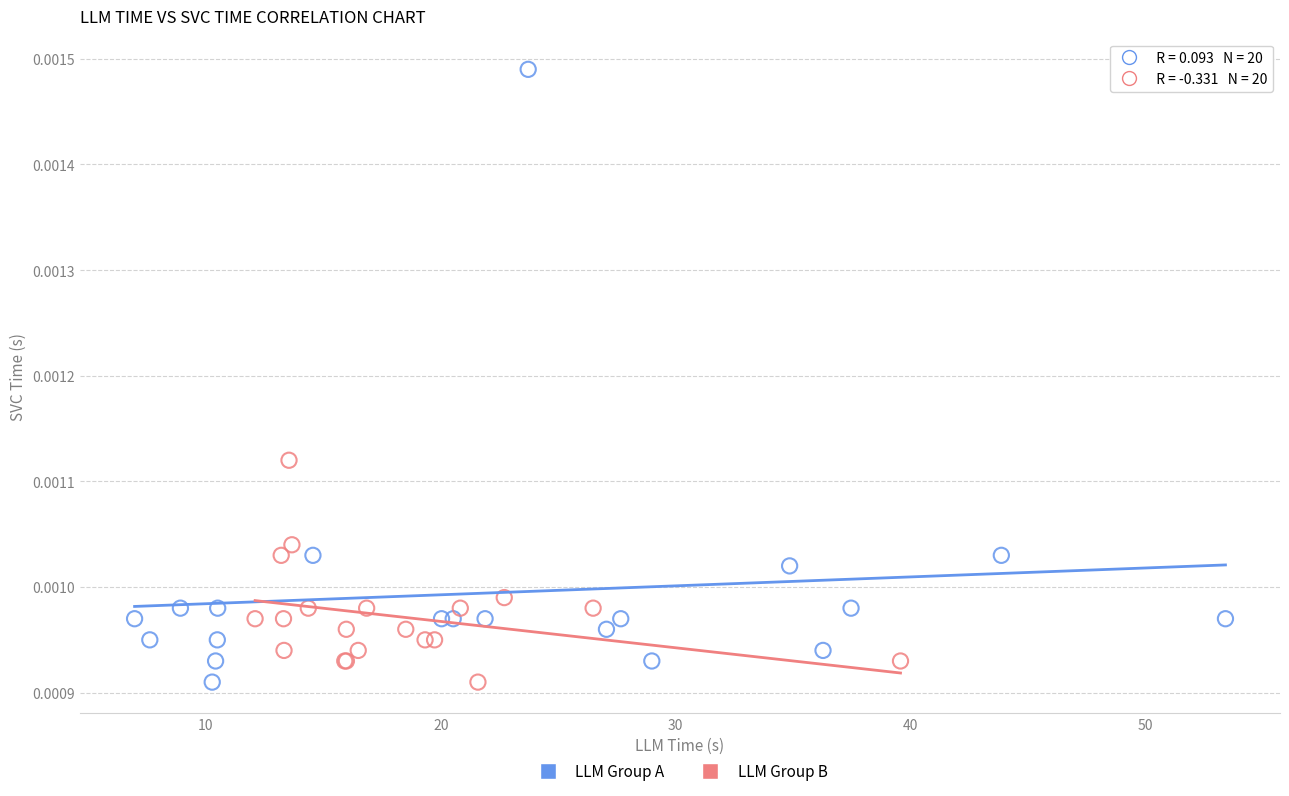

Which series has the largest Y range (max minus min)?

LLM Group A